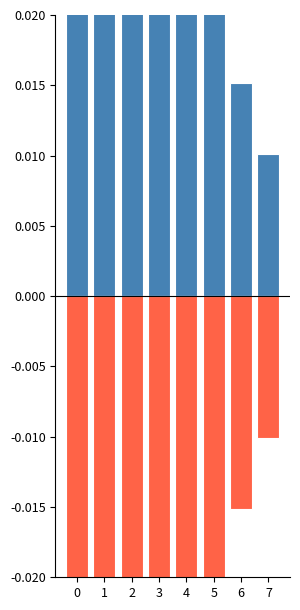

What is the value of the Positive bar at the 1st from the left?

0.6